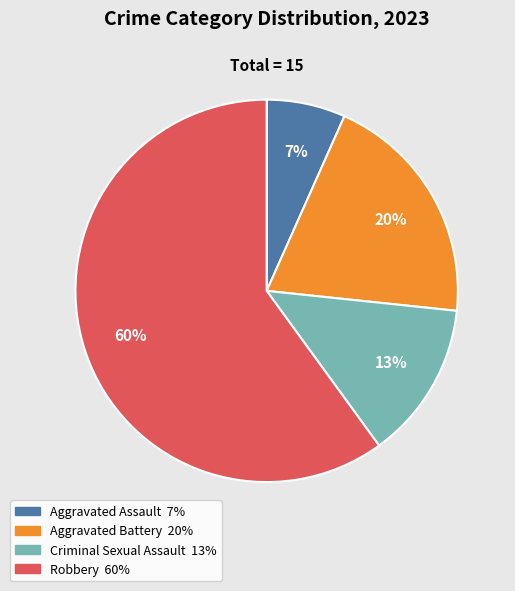

Rank the categories by value from lowest to highest.

Aggravated Assault, Criminal Sexual Assault, Aggravated Battery, Robbery